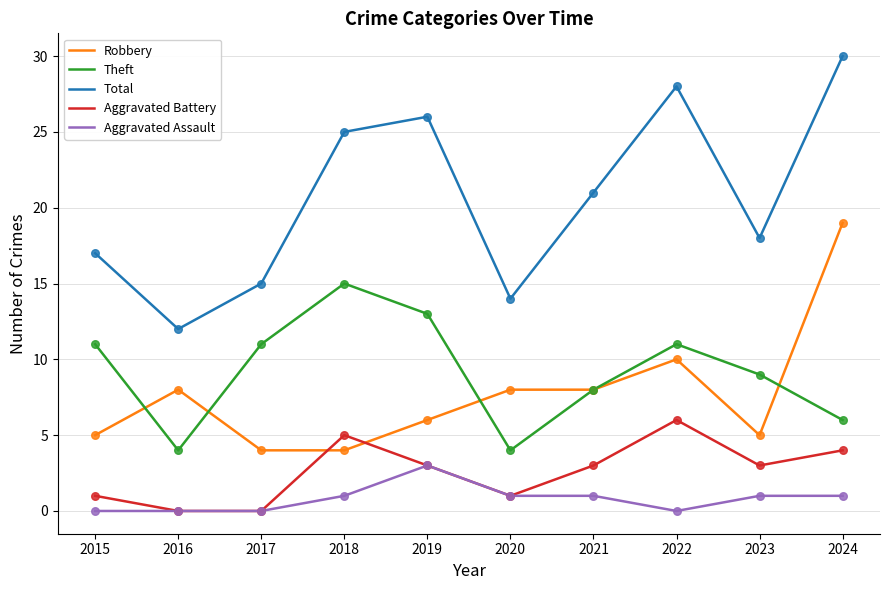

What are all the series names shown in the legend?

Robbery, Theft, Total, Aggravated Battery, Aggravated Assault